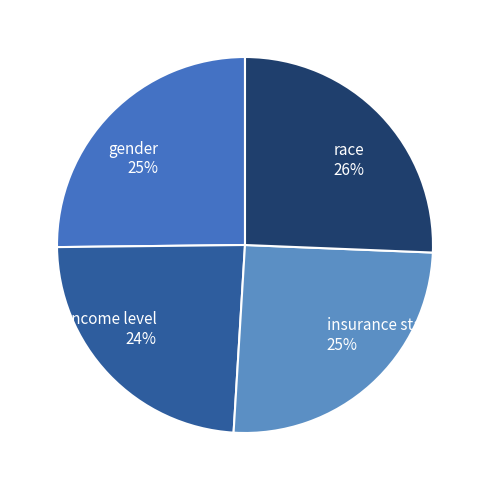

How many slices are in this pie chart?

4